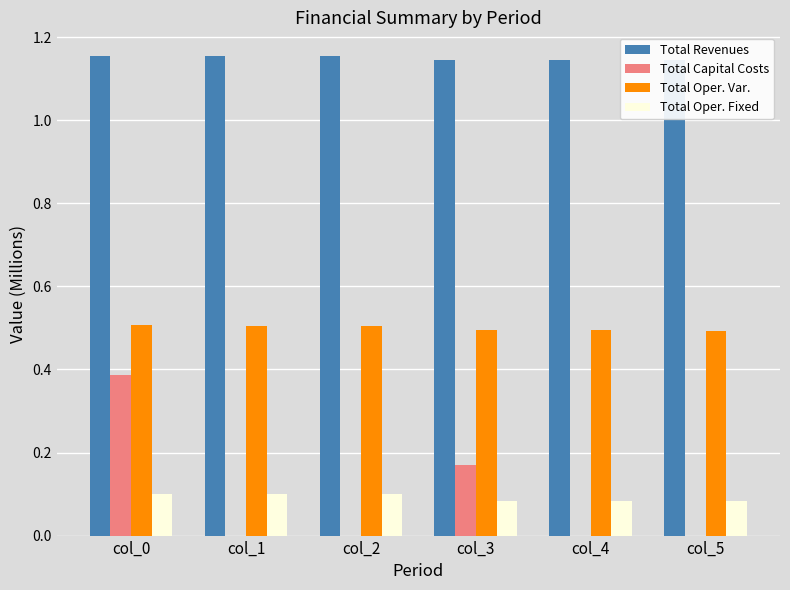

The value of Total Oper. Var. at col_5 is 0.5. True or false?

True